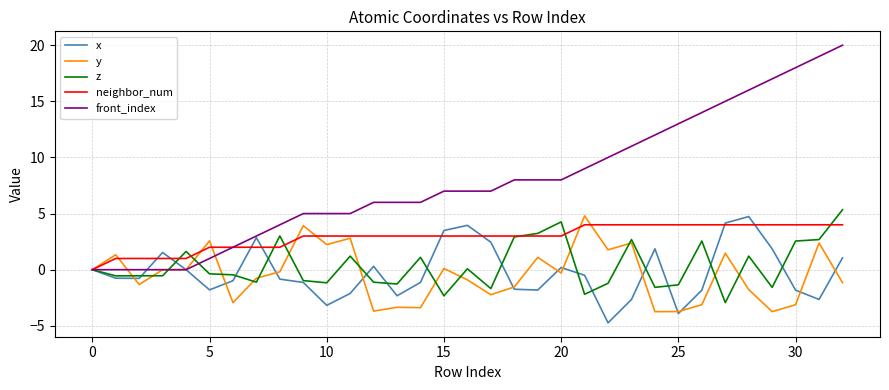

What is the greatest value displayed?

20.0